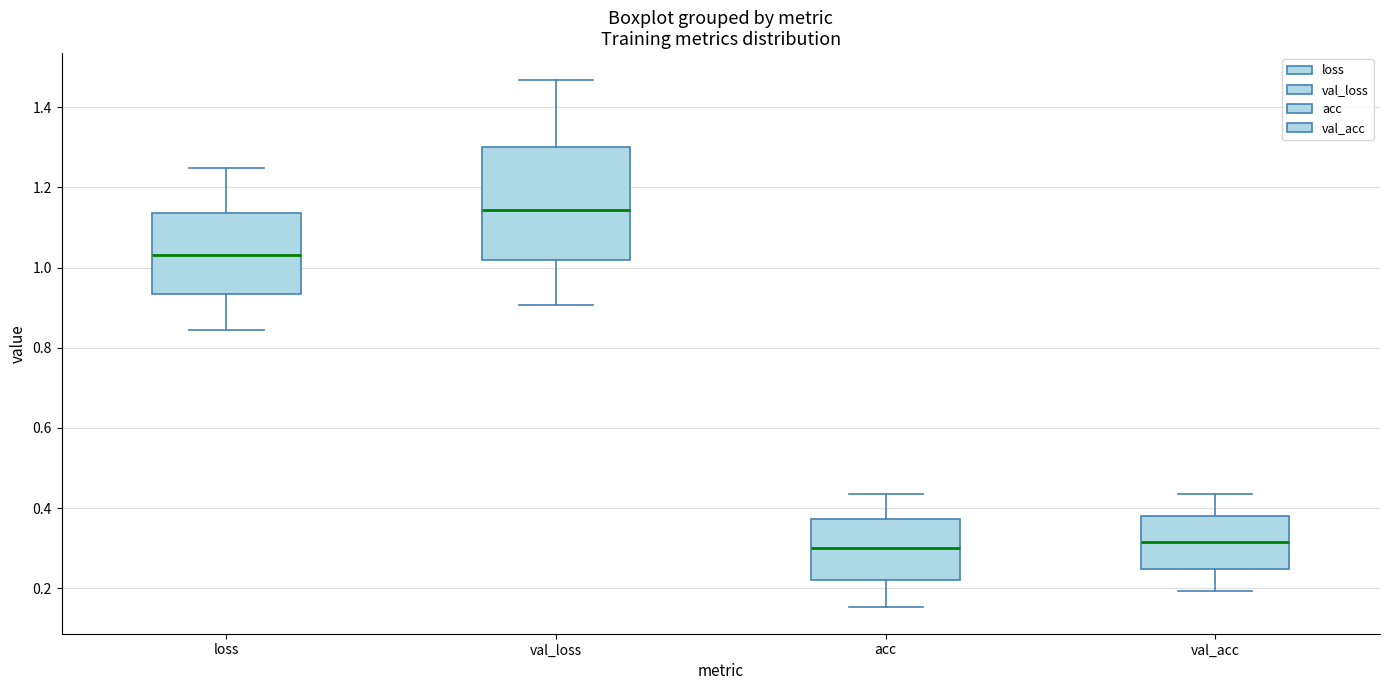

Reading left to right, read every box against the y-axis: the position of its median line, the range the box covers, and the ends of its whiskers. The values are not printed on the chart, so give them approximately, as read against the axis.

loss: median 1.04, box 0.94 to 1.14, whiskers 0.84 to 1.24
val_loss: median 1.14, box 1.02 to 1.30, whiskers 0.90 to 1.46
acc: median 0.30, box 0.22 to 0.38, whiskers 0.16 to 0.44
val_acc: median 0.32, box 0.24 to 0.38, whiskers 0.20 to 0.44